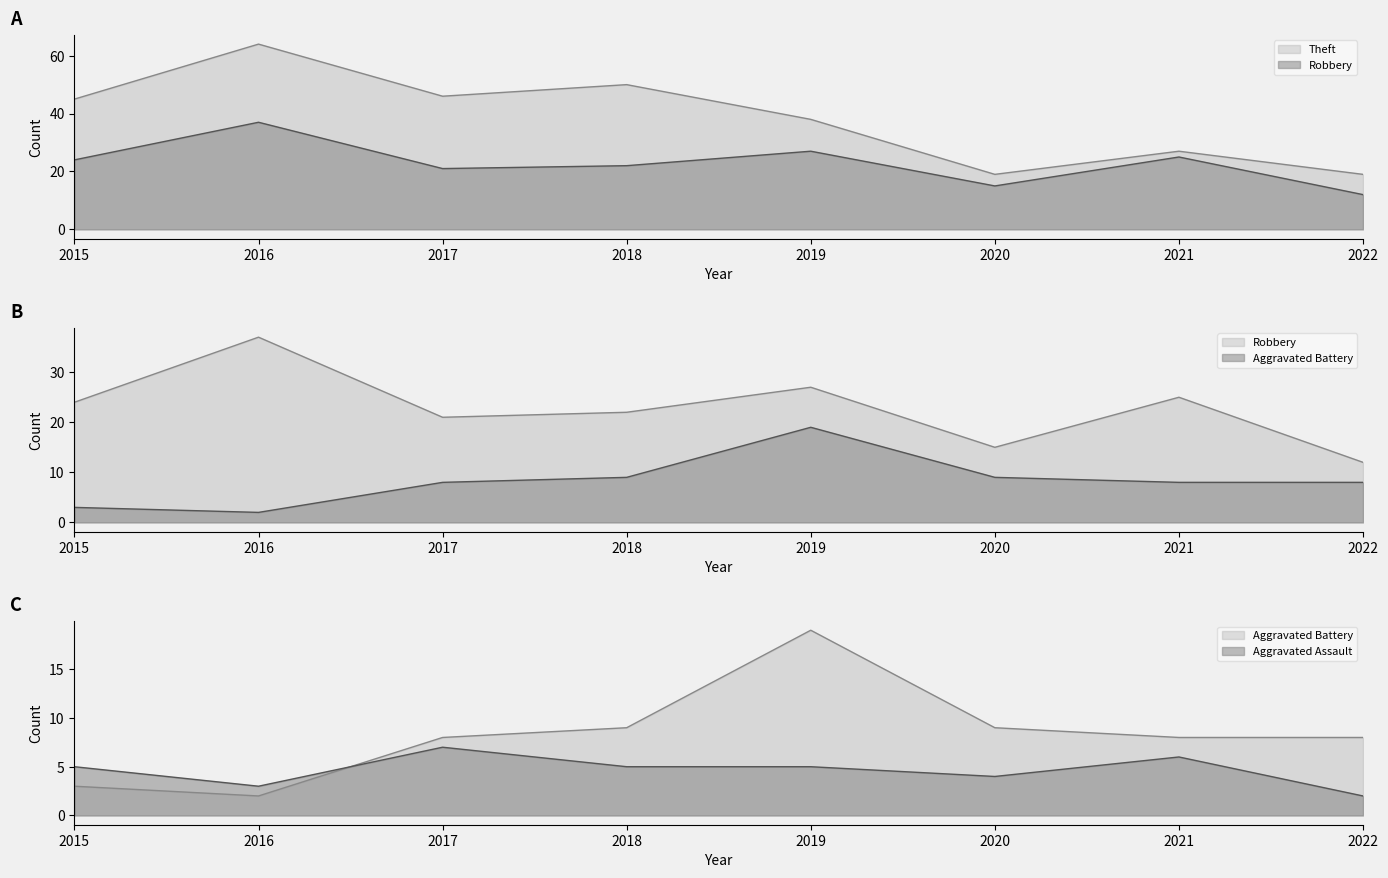

At which category is the sum across all series the highest?

2016